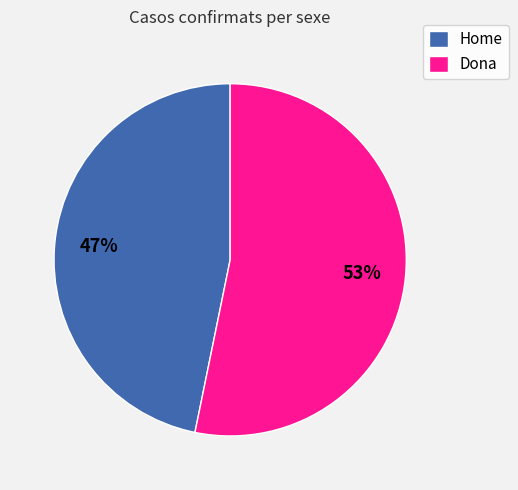

To the nearest percent, what percentage of the pie is Home?

47%